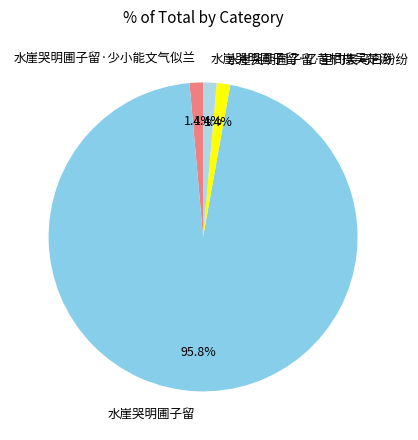

To the nearest percent, what is the combined percentage of 水崖哭明圃子留·少小能文气似兰 and 水崖哭明圃子留·里门裘马日纷纷?

3%